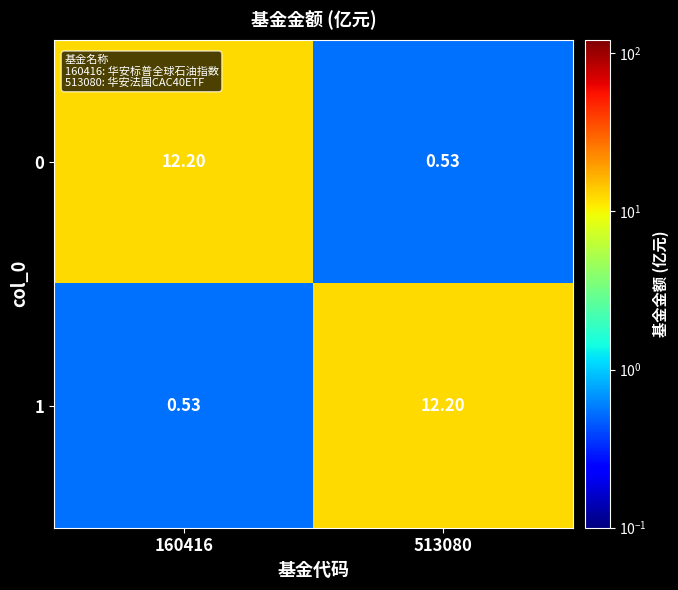

Rank the series at 160416 from highest to lowest value.

0, 1